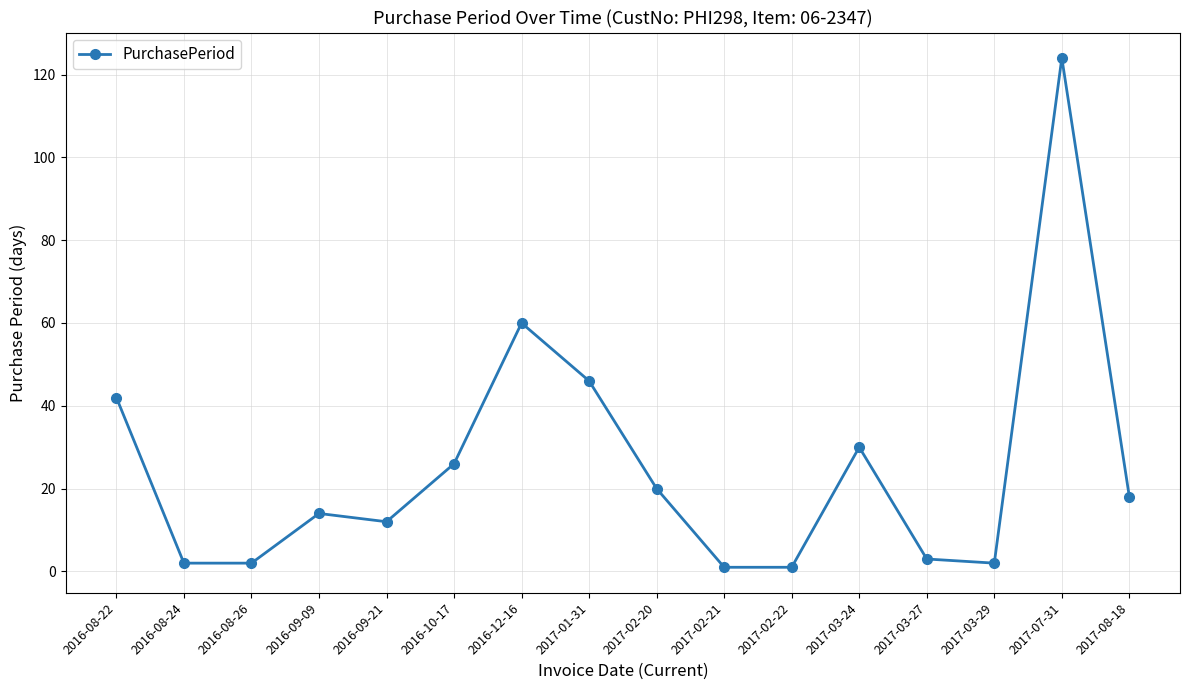

How many lines are shown in the chart?

1